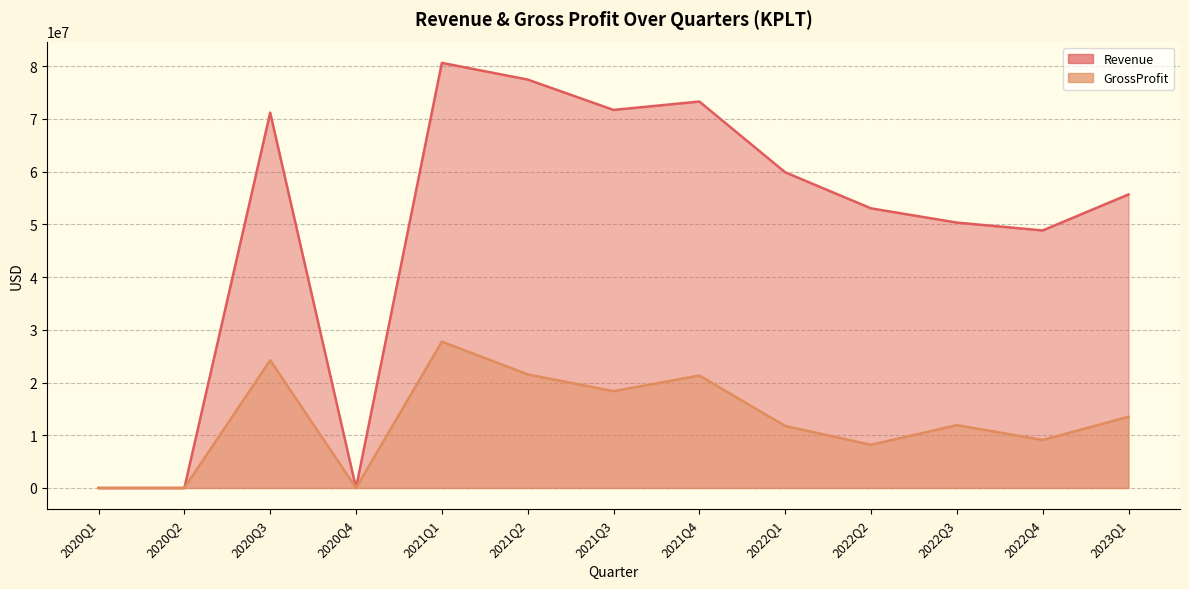

Read the GrossProfit value at 2022Q3, to the nearest 100.

11924000